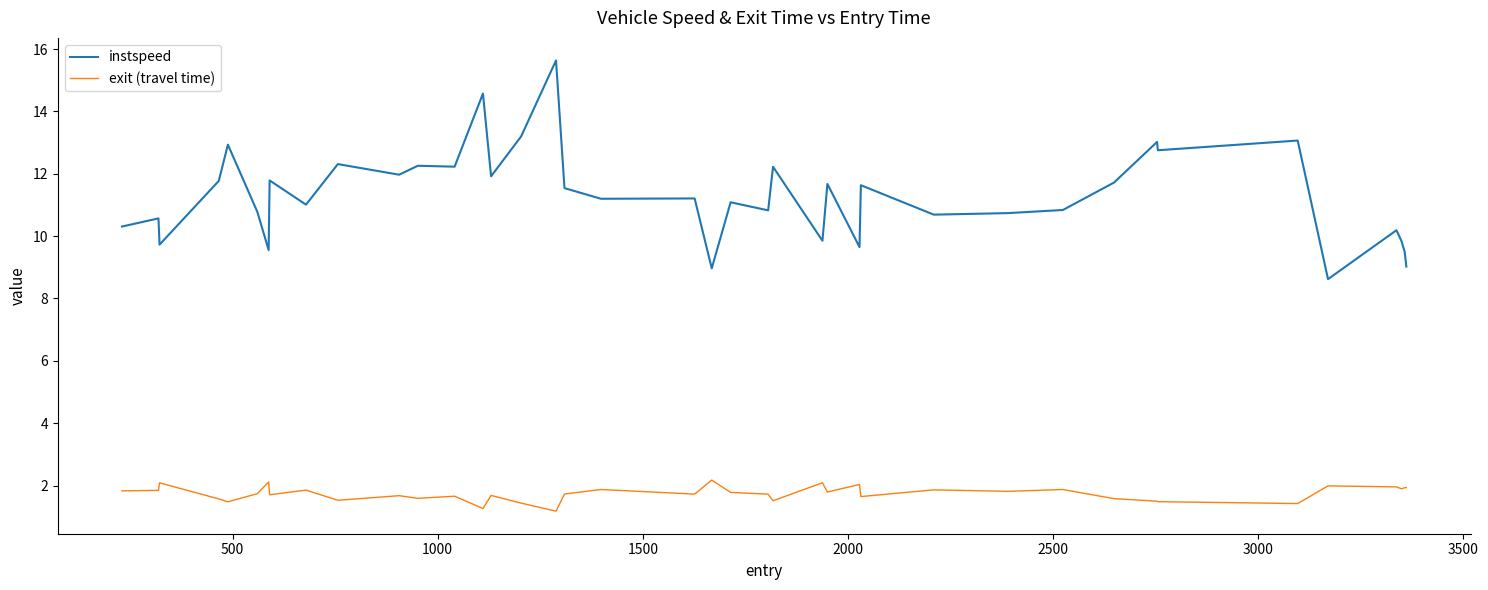

Rank the series by their average value, from highest to lowest.

instspeed, exit (travel time)